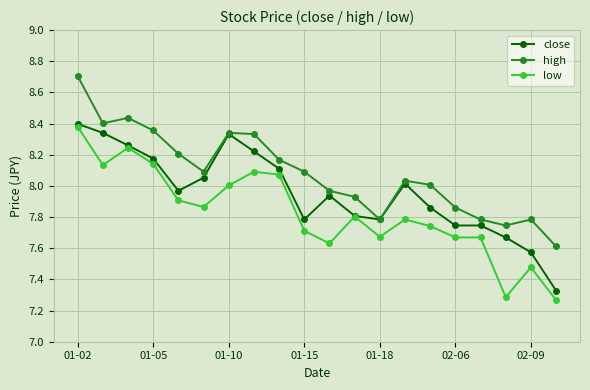

List the series in order of their peak value, highest first.

high, close, low